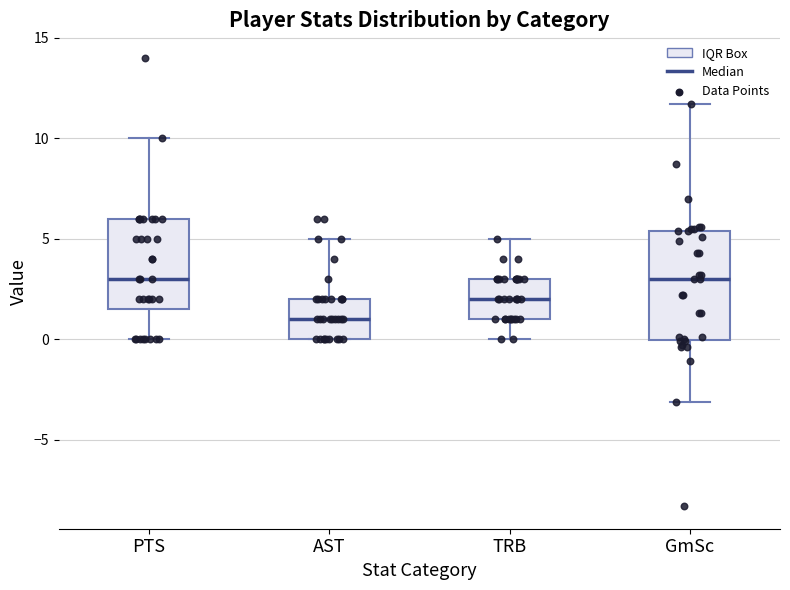

Where does the median line of the box for PTS sit on the y-axis? The values are not printed on the chart, so give them approximately, as read against the axis.

3.0